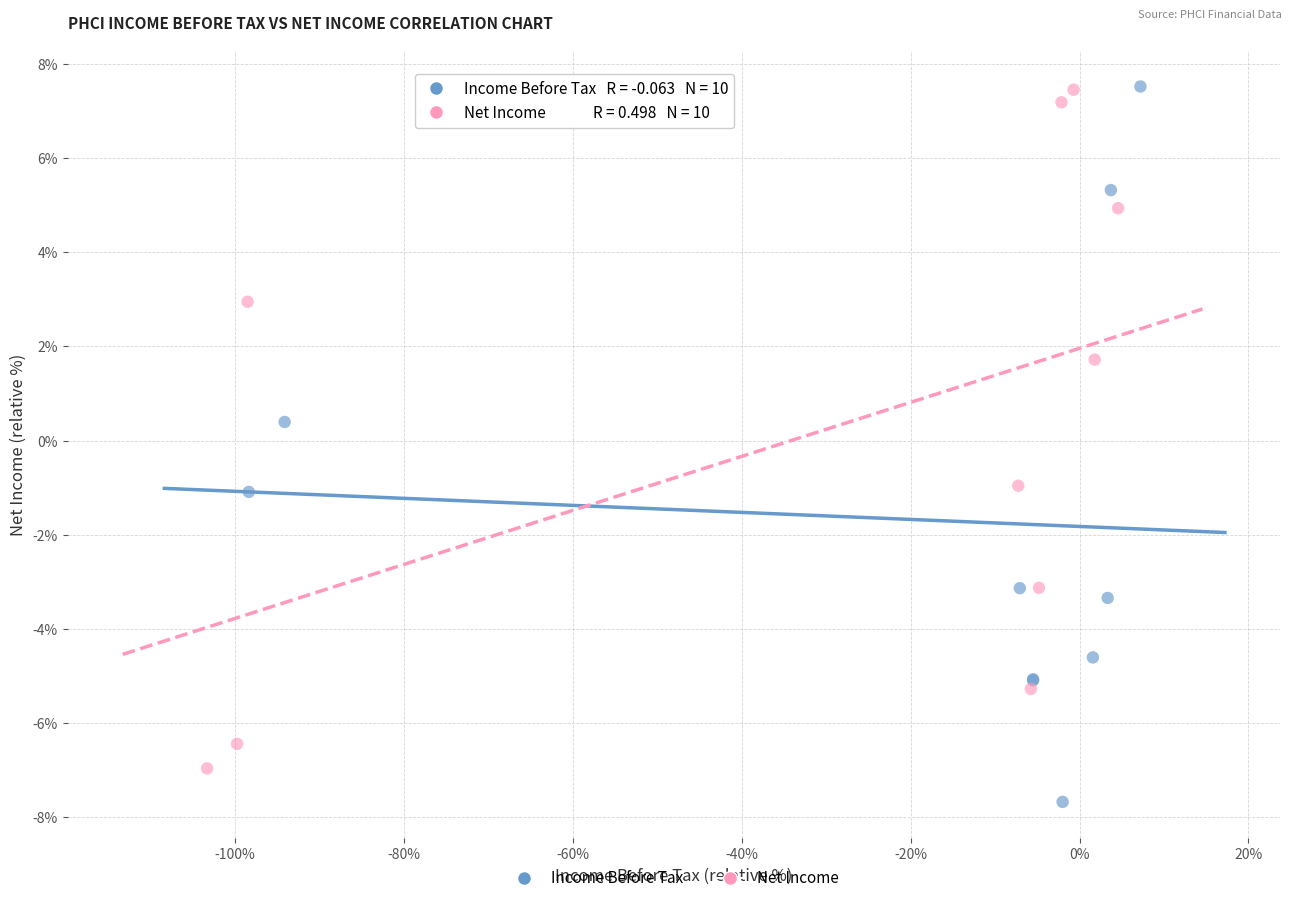

Which series reaches the minimum Y coordinate?

Income Before Tax